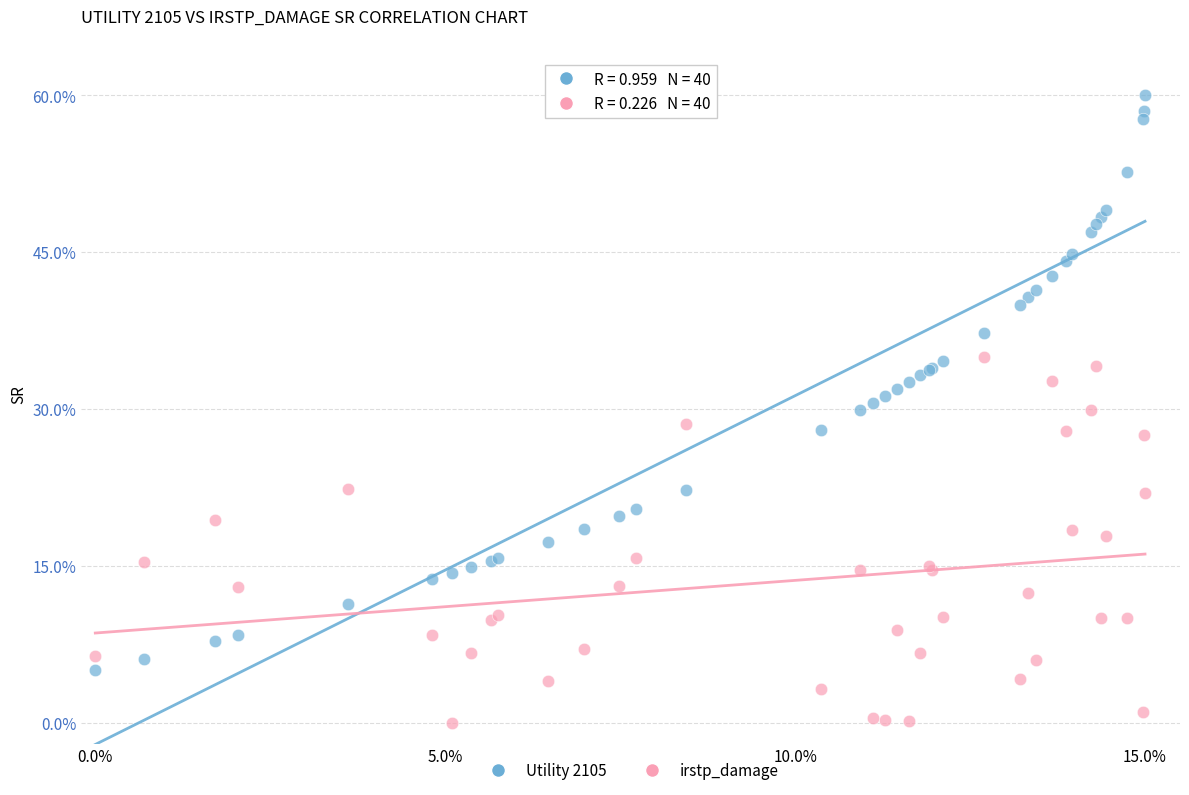

Which series contains the lowest Y value?

irstp_damage